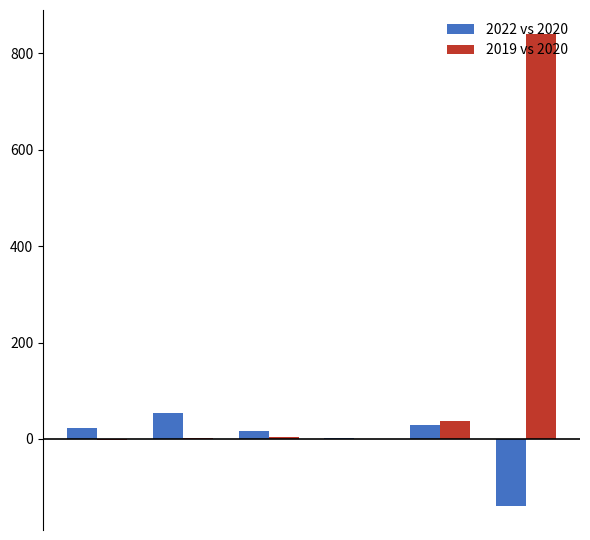

What is the maximum value shown in the chart?

841